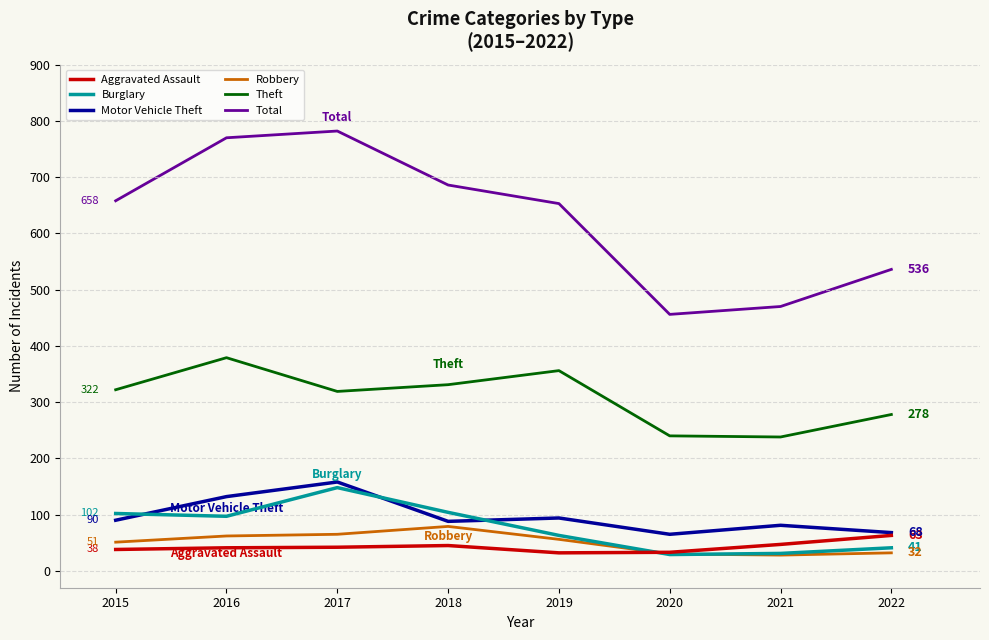

Is the value of Aggravated Assault at 2017 greater than the value of Burglary at 2018?

No